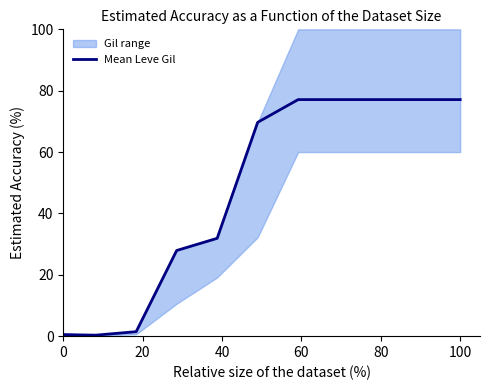

What is the value of the 2nd point from the left?

0.3